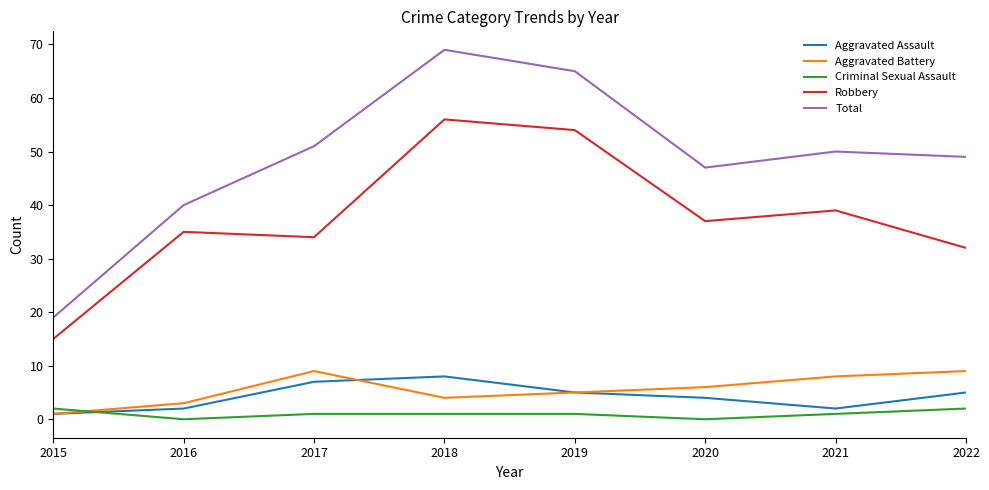

After their last crossing, which series has the higher values: Criminal Sexual Assault or Aggravated Assault?

Aggravated Assault